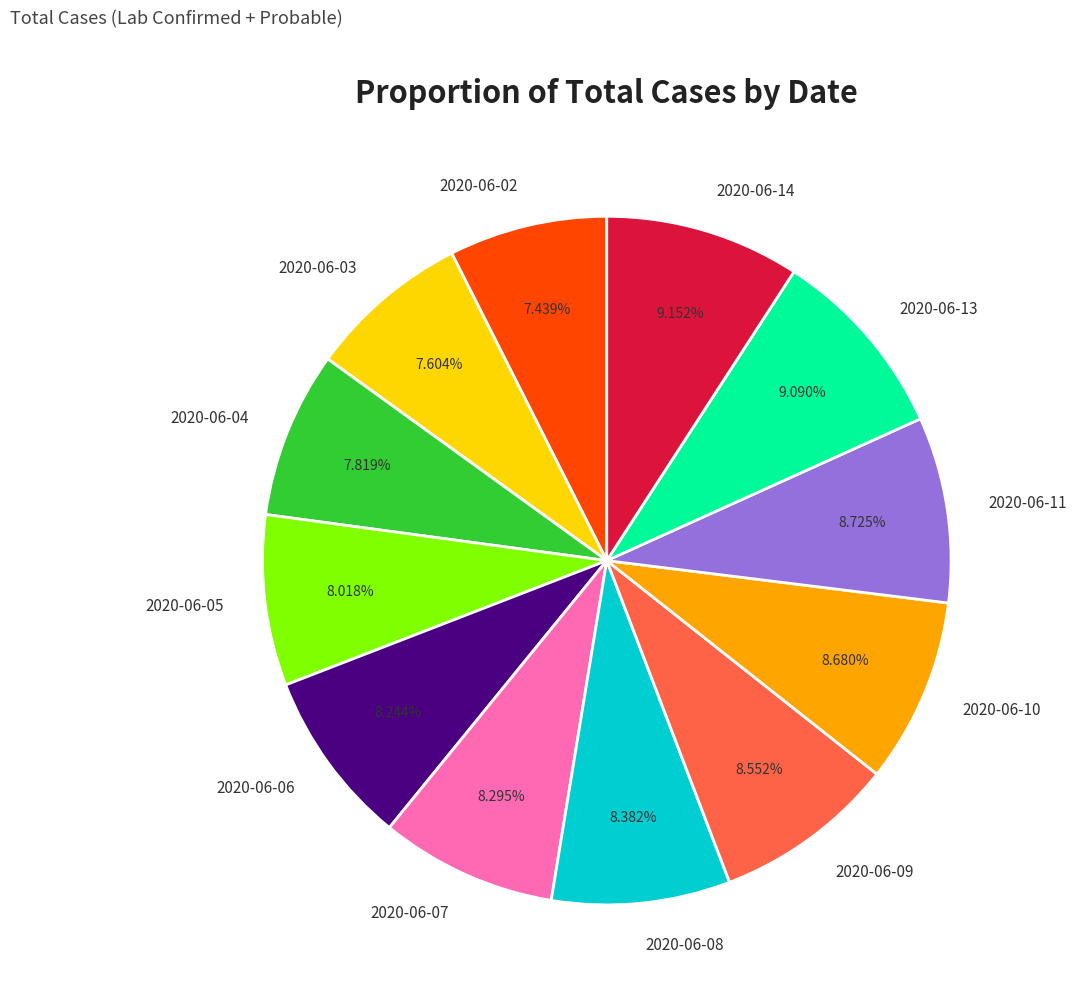

Does 2020-06-07 represent more than half of the total?

No